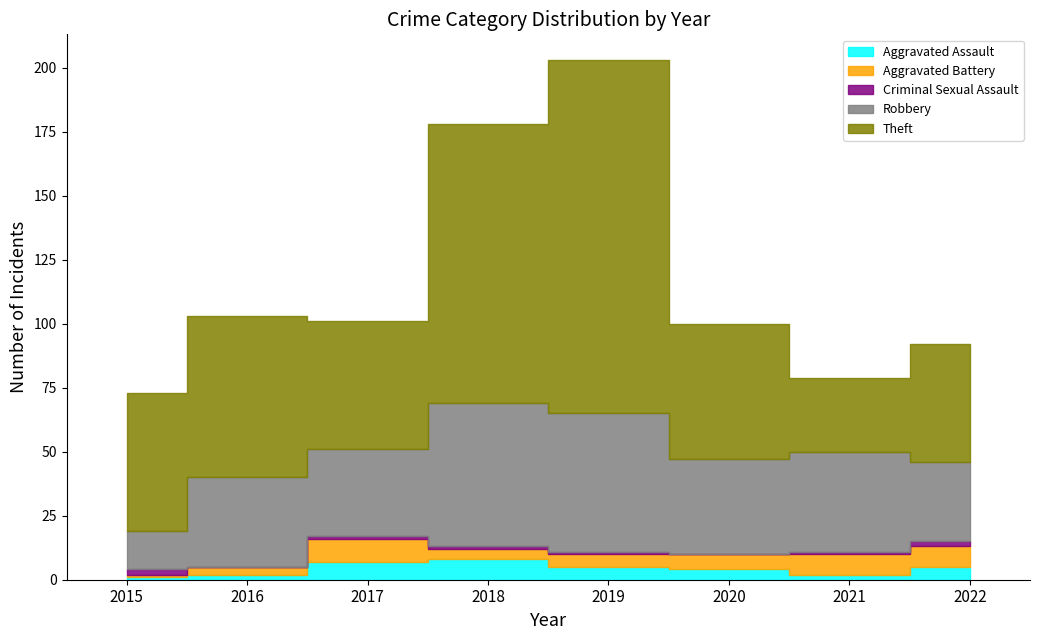

What is the total value across all series at 2017?

101